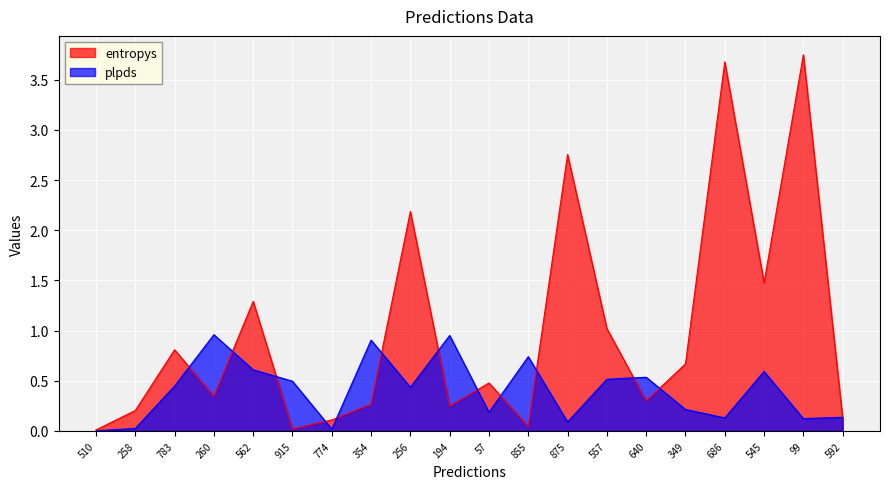

At which category is the sum across all series the highest?

99